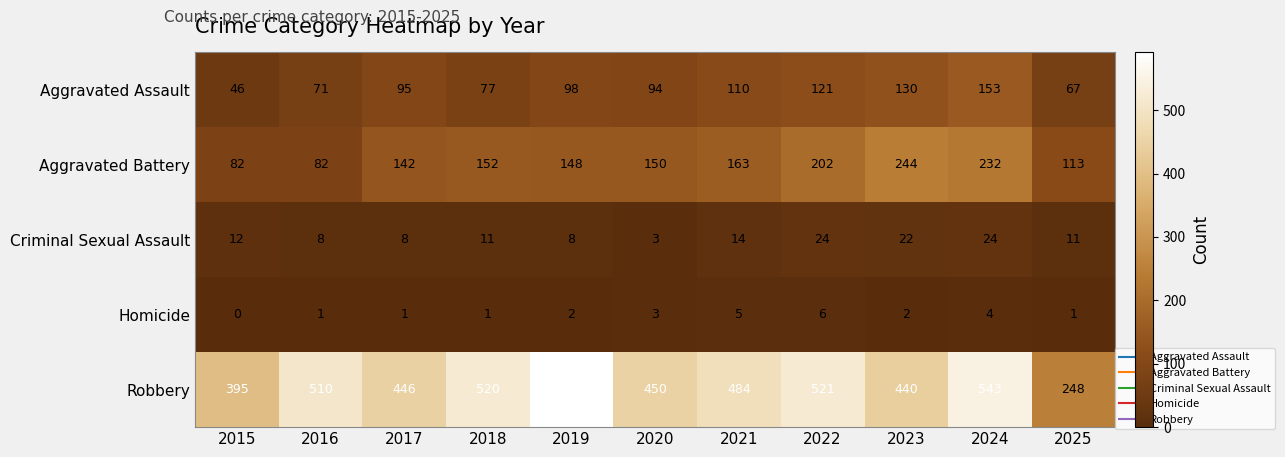

At which category does the chart reach its peak across all series?

2019